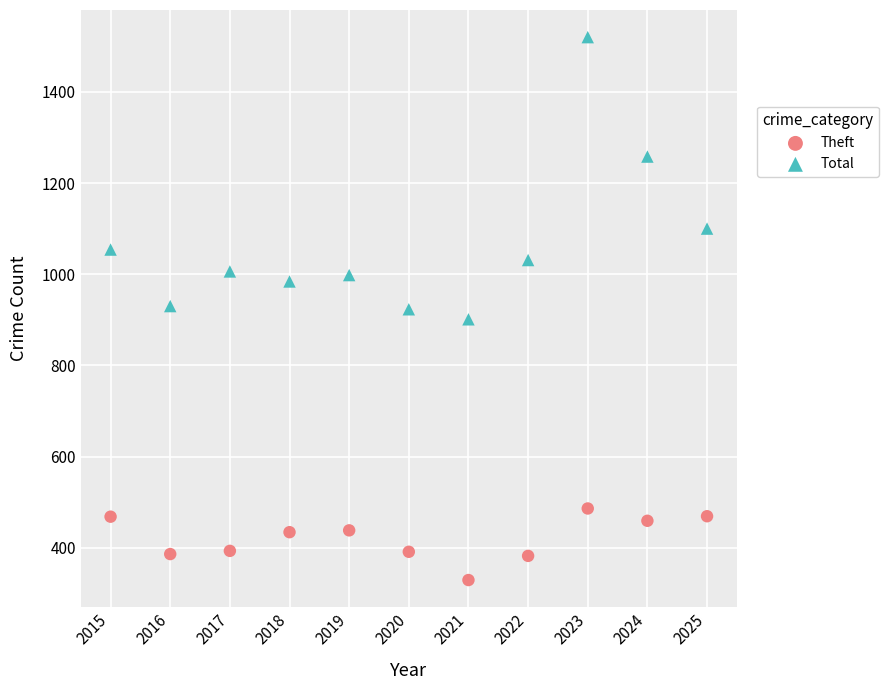

What is the X range (max minus min) for the scatter plot?

10